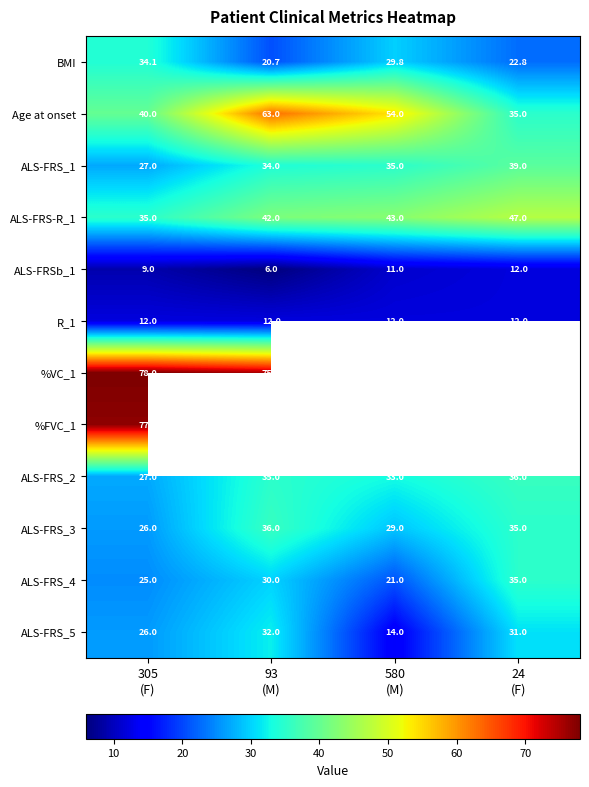

The value of ALS-FRSb_1 at 93 (M) is 2.4. True or false?

False